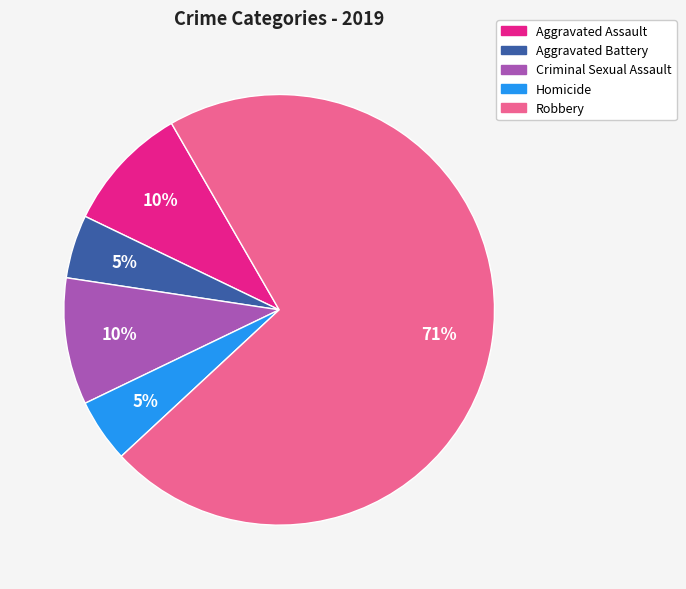

Count the number of slices in the pie.

5